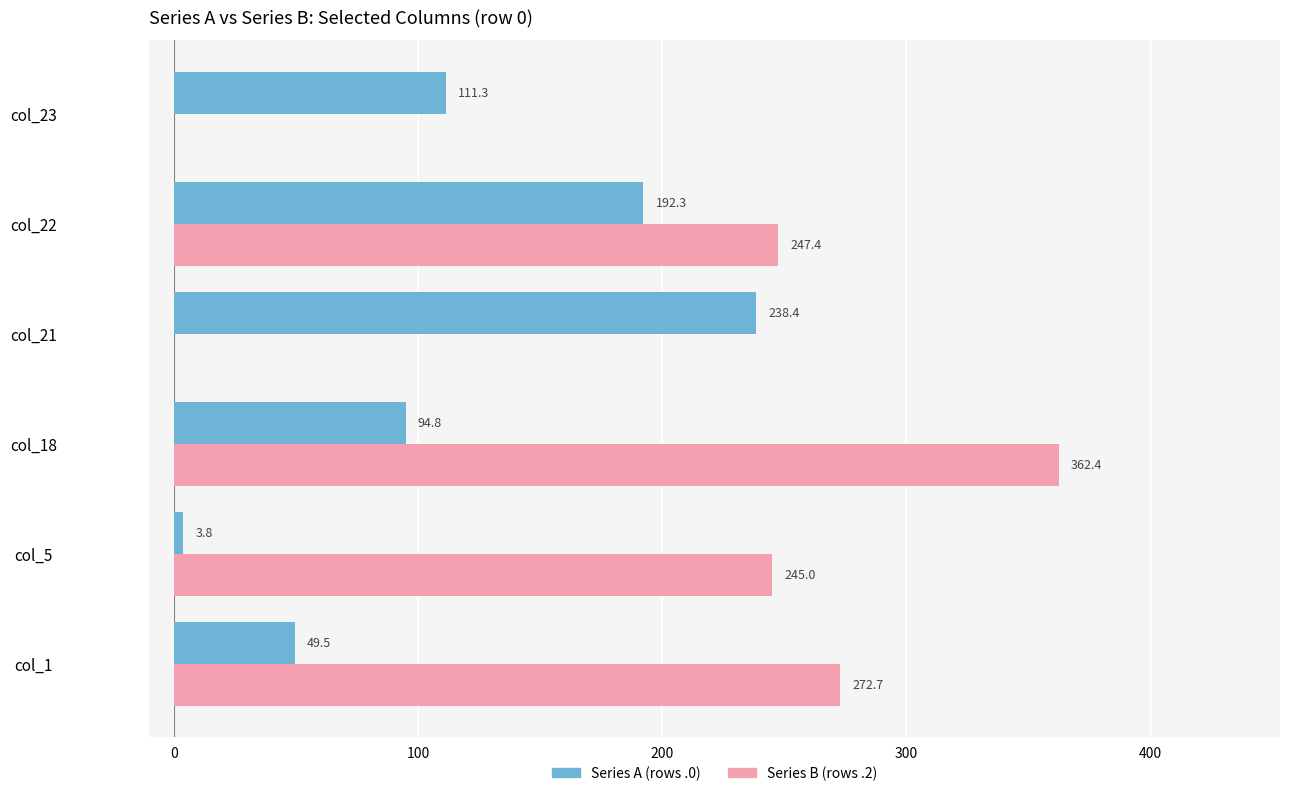

Is it true that Series B (rows .2) equals 478.0 at col_18?

False